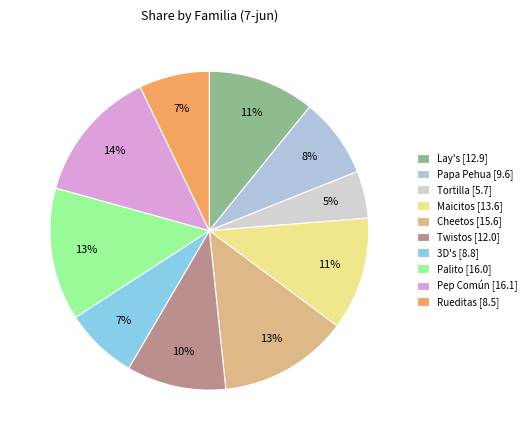

Does Maicitos represent more than half of the total?

No